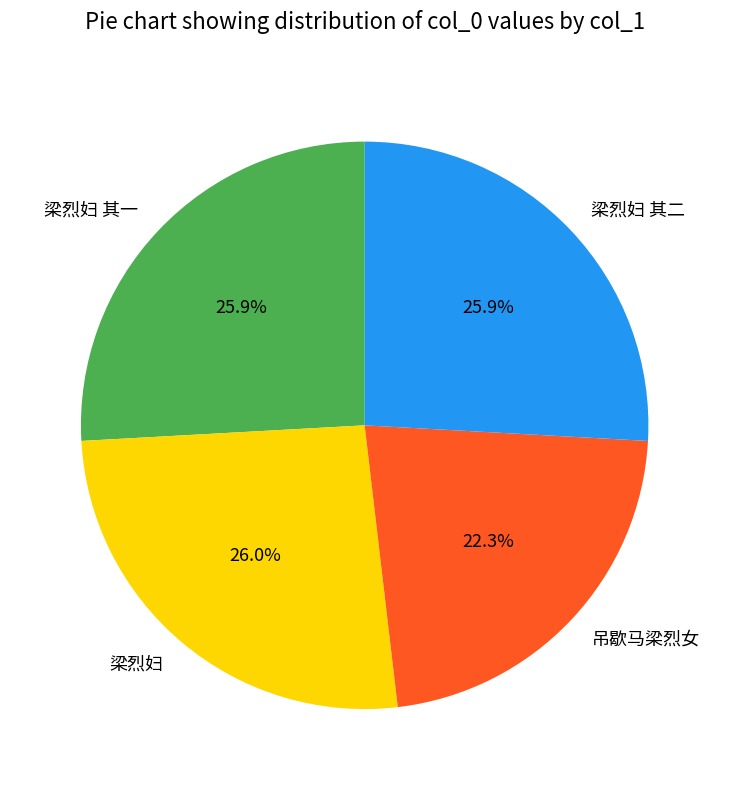

To the nearest percent, what is the average slice percentage?

25%